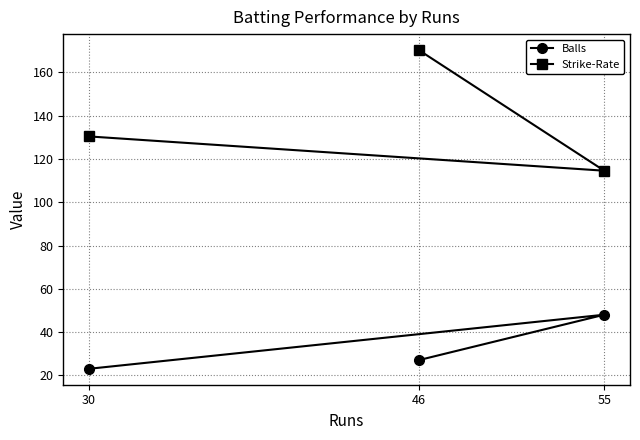

How many values in the Balls series exceed 27?

1